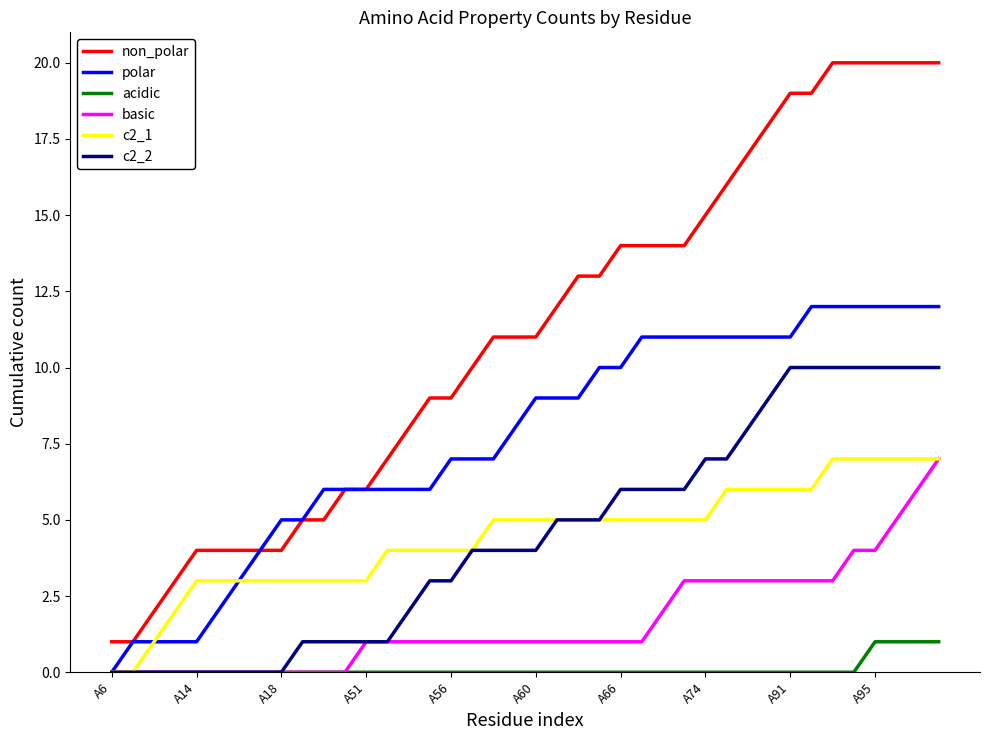

What is the maximum value shown in the chart?

20